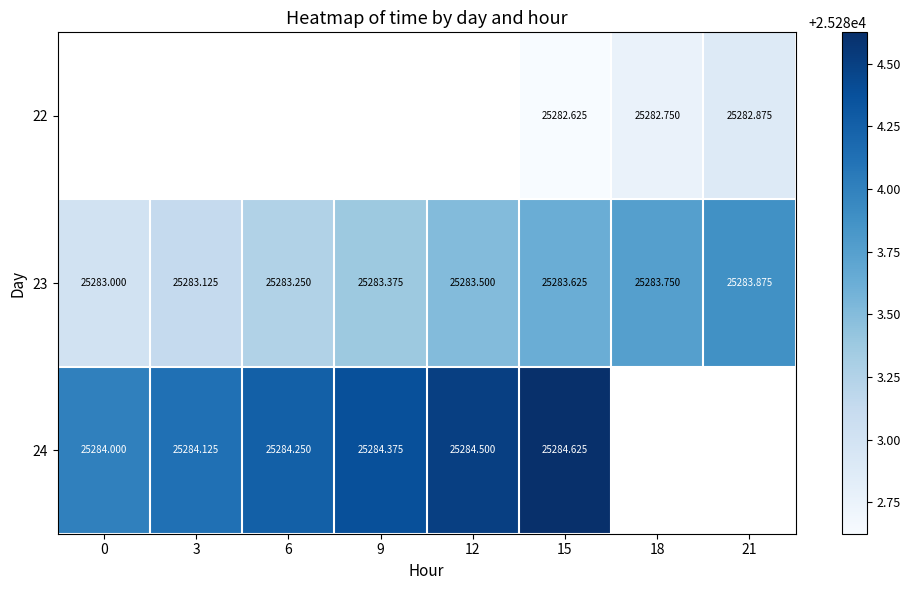

How many distinct data groups are displayed?

3